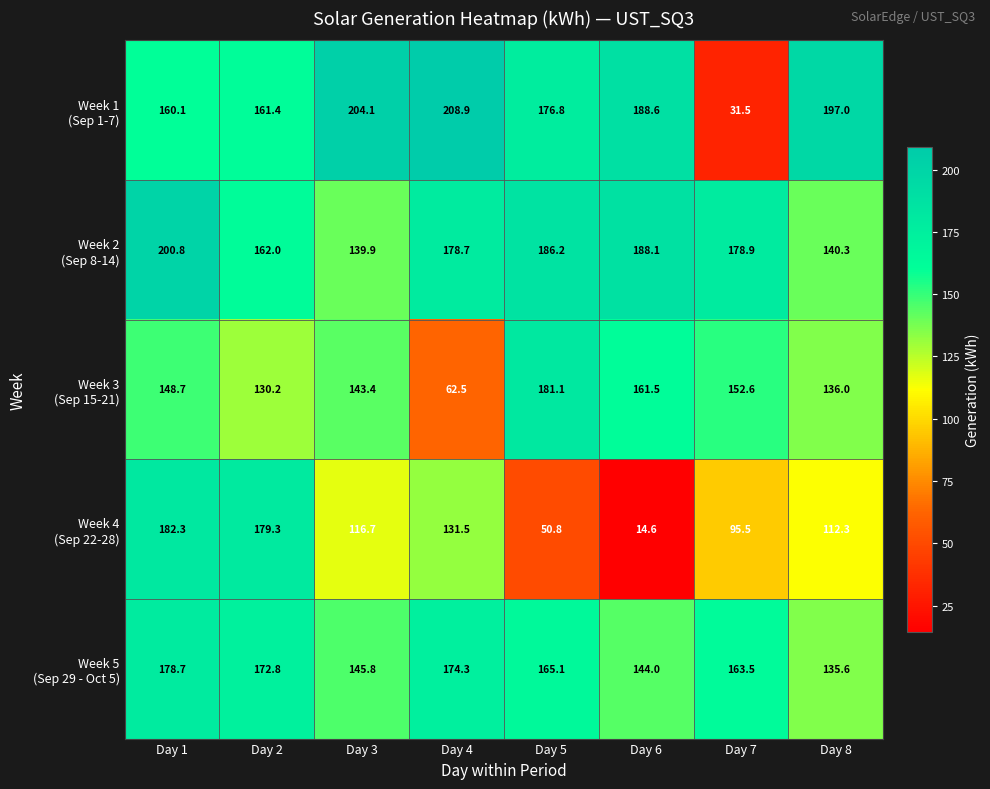

What is the difference between the highest and lowest values at Day 7?

147.4